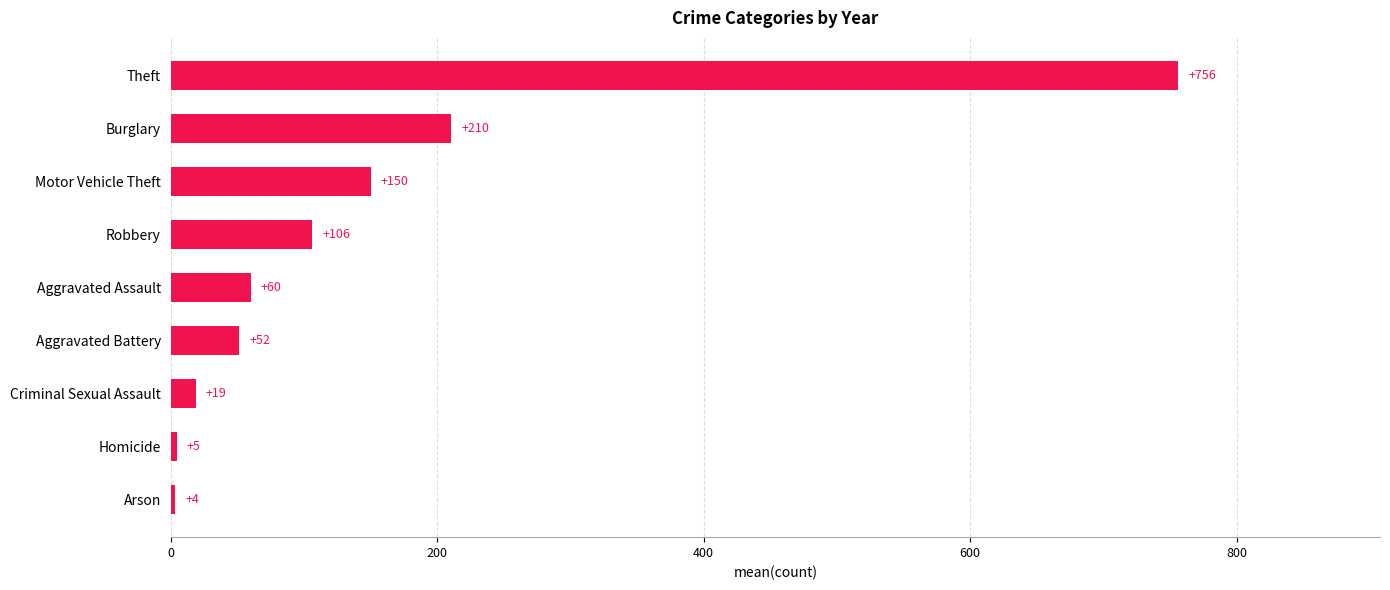

Rank the categories by value from lowest to highest.

Arson, Homicide, Criminal Sexual Assault, Aggravated Battery, Aggravated Assault, Robbery, Motor Vehicle Theft, Burglary, Theft